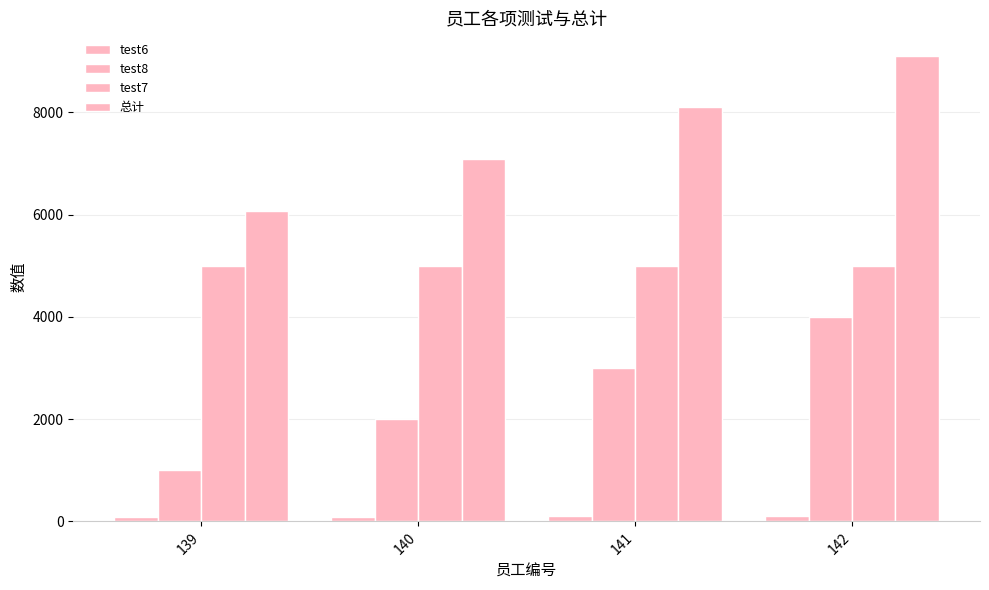

How many bars are there in total?

16